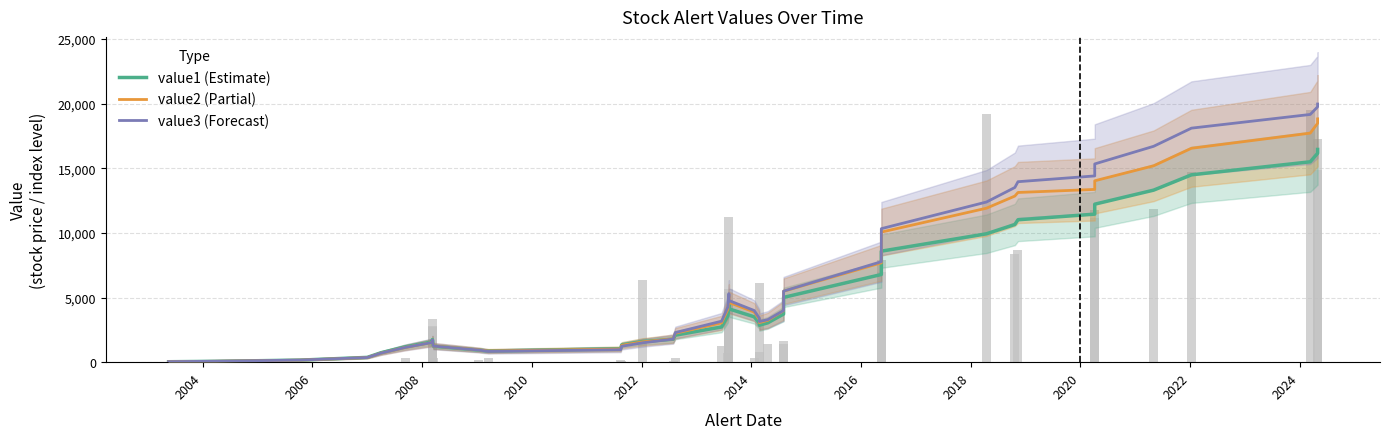

What is the difference between the second highest and second lowest values in the value1 (Estimate) series?

16092.6